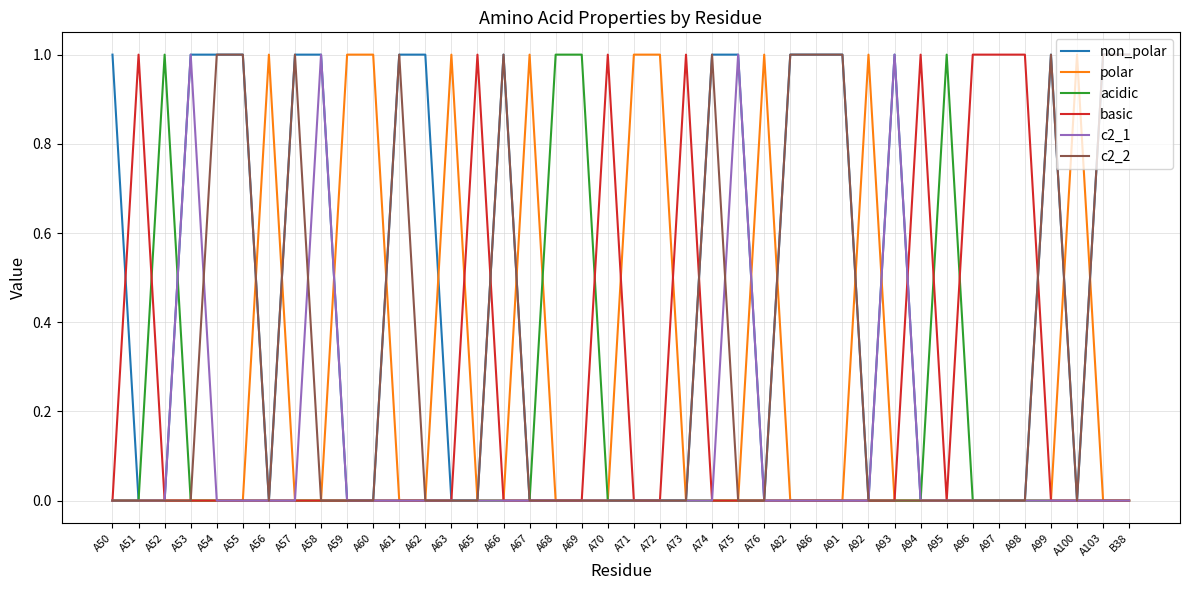

Which series has the largest total across all categories?

non_polar